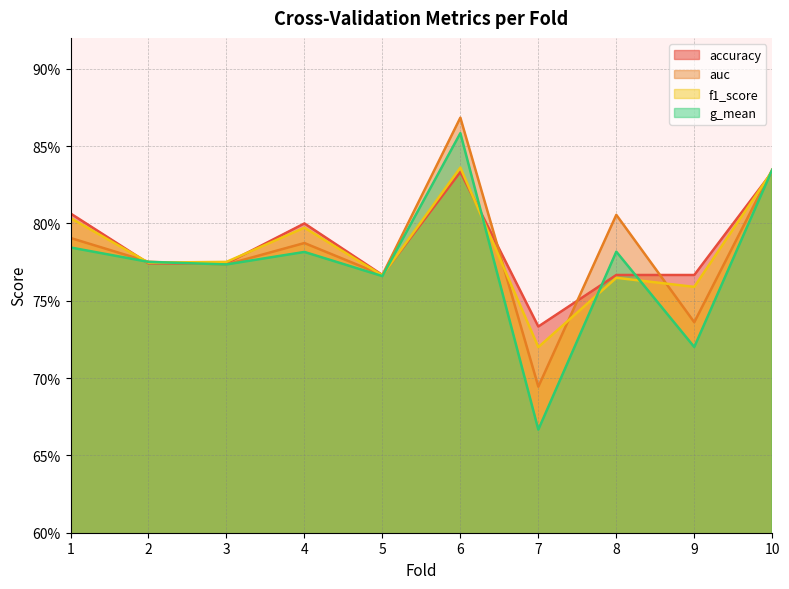

True or false: g_mean has more than 0 points higher than both neighbors.

True